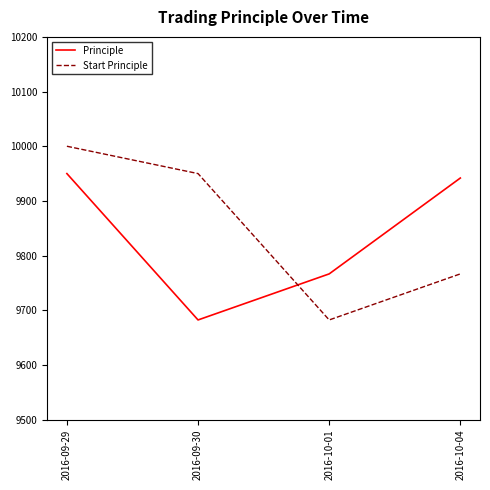

What is the sum of all Start Principle values?

39398.9